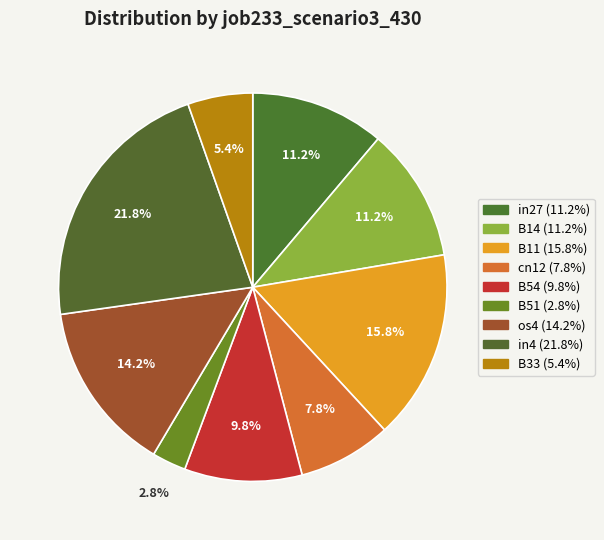

How many segments does this pie chart have?

9